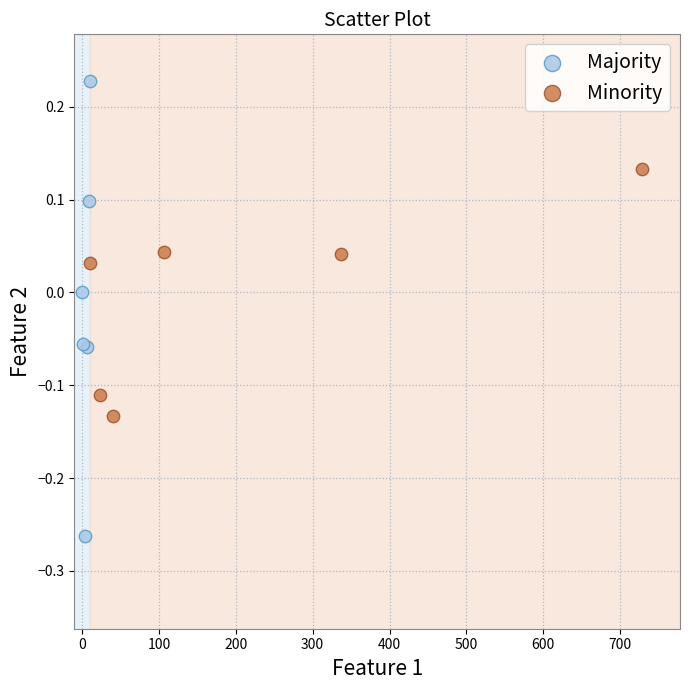

Which series reaches the maximum Y coordinate?

Majority